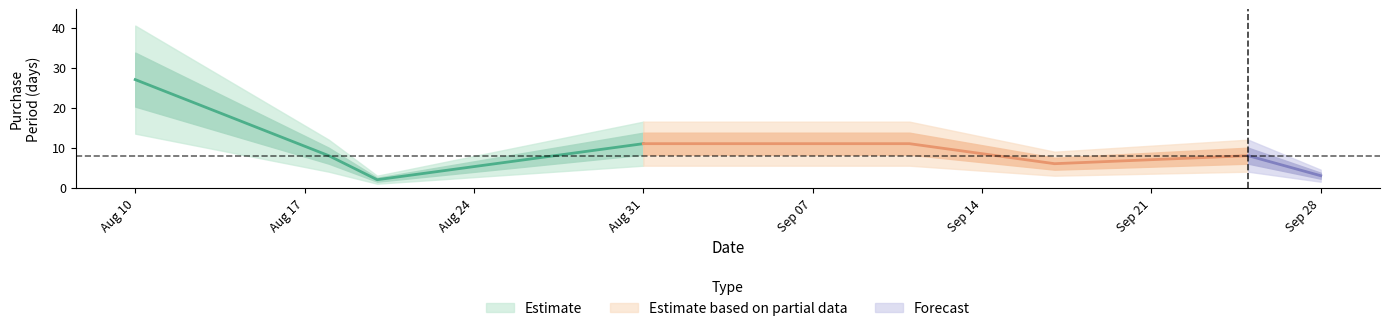

What is the difference between the maximum and minimum values?

25